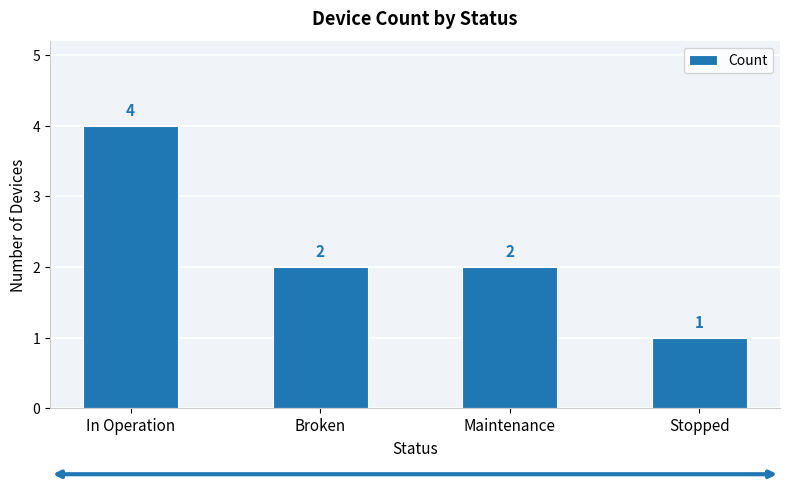

What is the sum of the values at Broken and Maintenance?

4